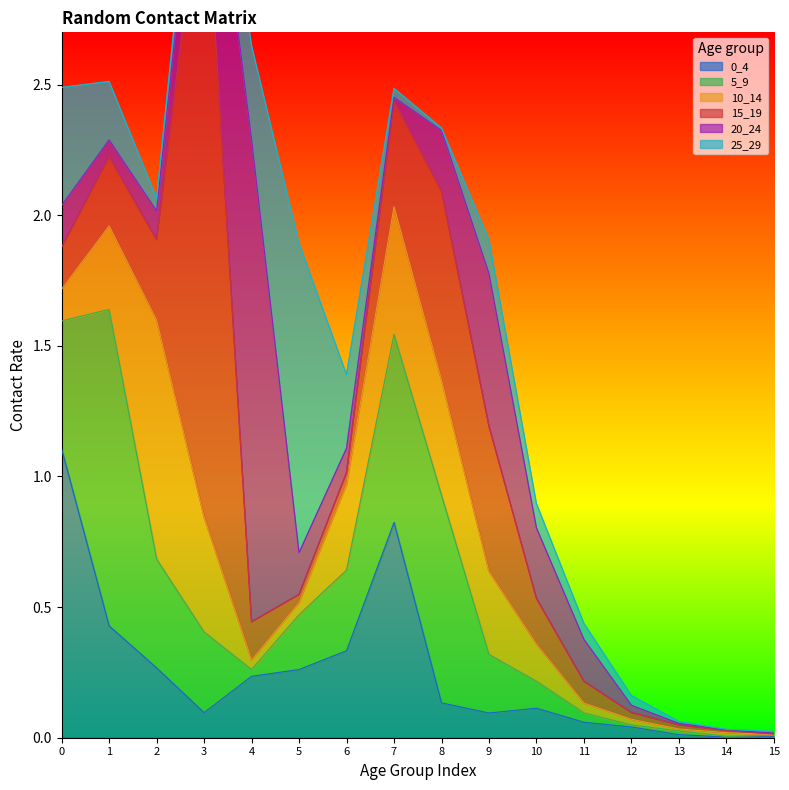

Is the value of 0_4 at 15 greater than the value of 20_24 at 10?

No